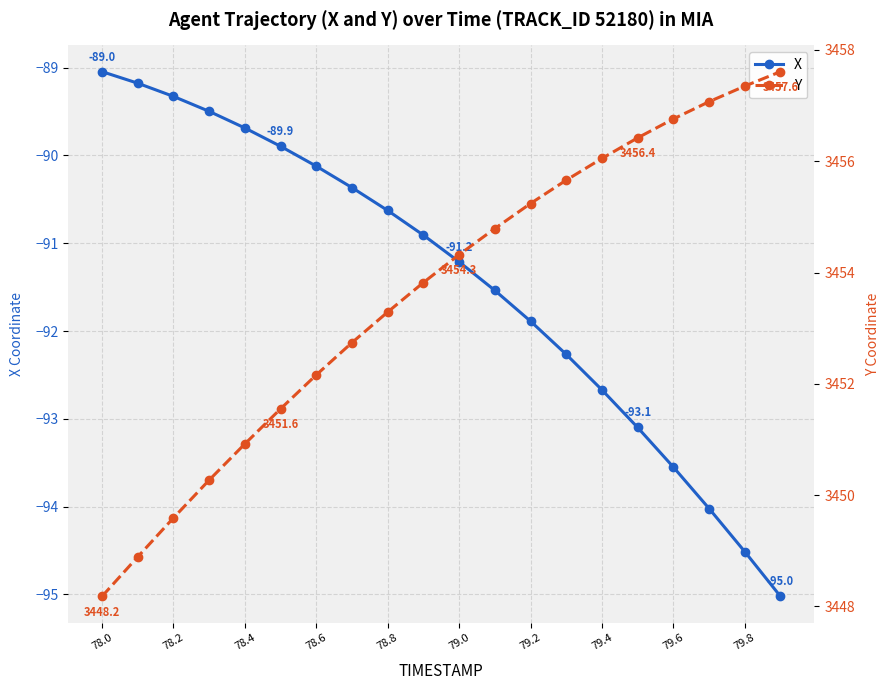

The X series shows -92.7 at 79.4. True or false?

True